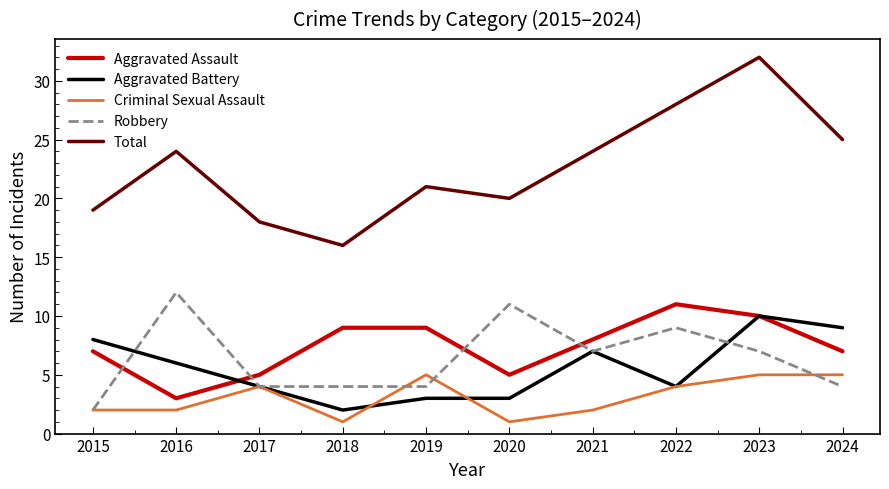

What is the lowest value of the Total series?

16